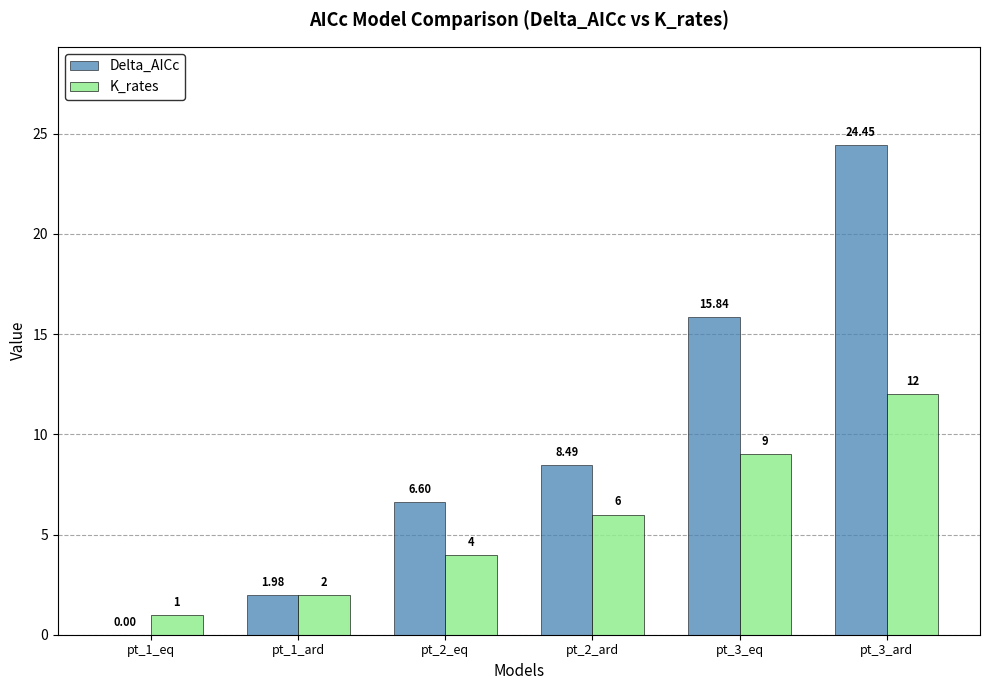

At which category is the sum across all series the highest?

pt_3_ard